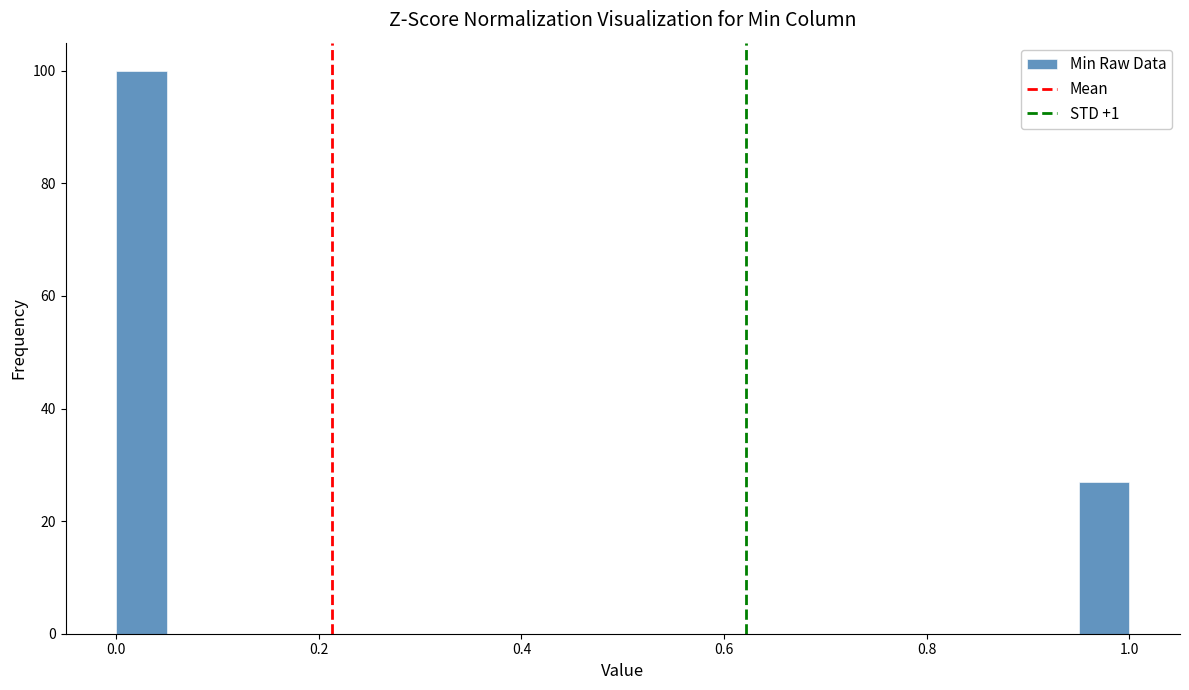

Read against the x-axis, roughly where is the centre of the tallest bar?

0.02